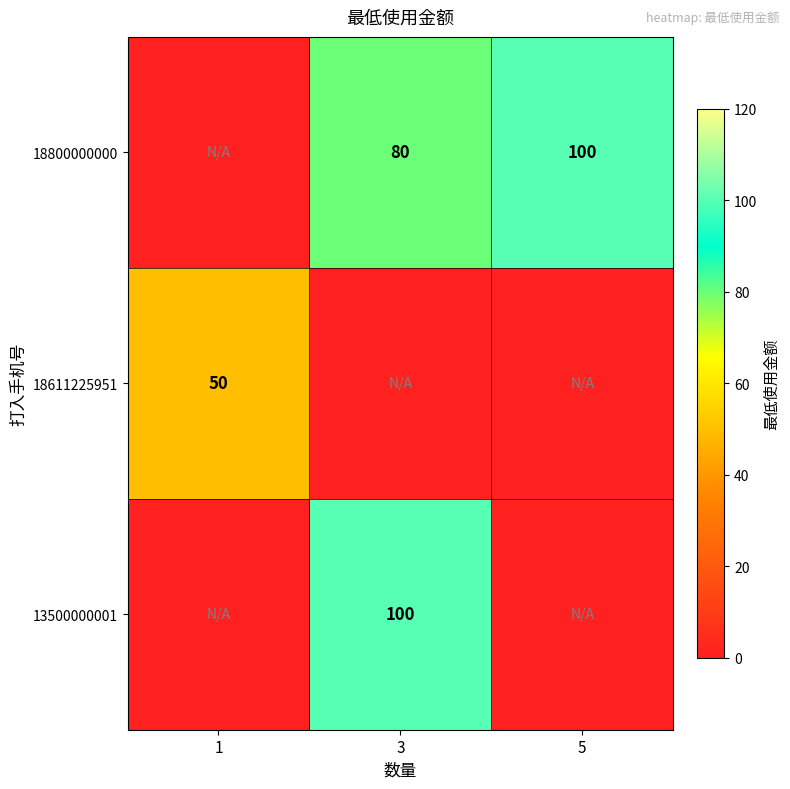

The value of 13500000001 at 3 is 55. True or false?

False